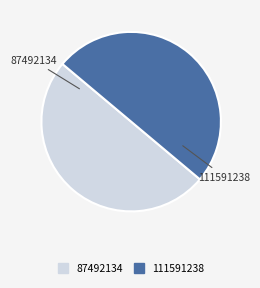

What is the ratio of the value at 111591238 to the value at 87492134?

1.0